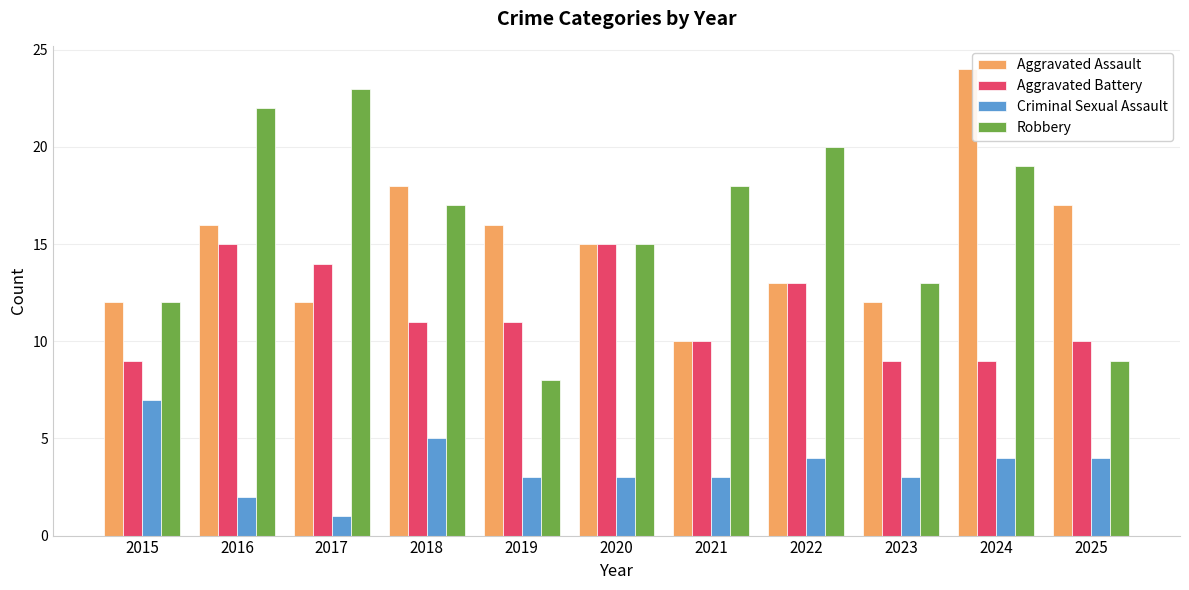

Which series has the largest total across all categories?

Robbery